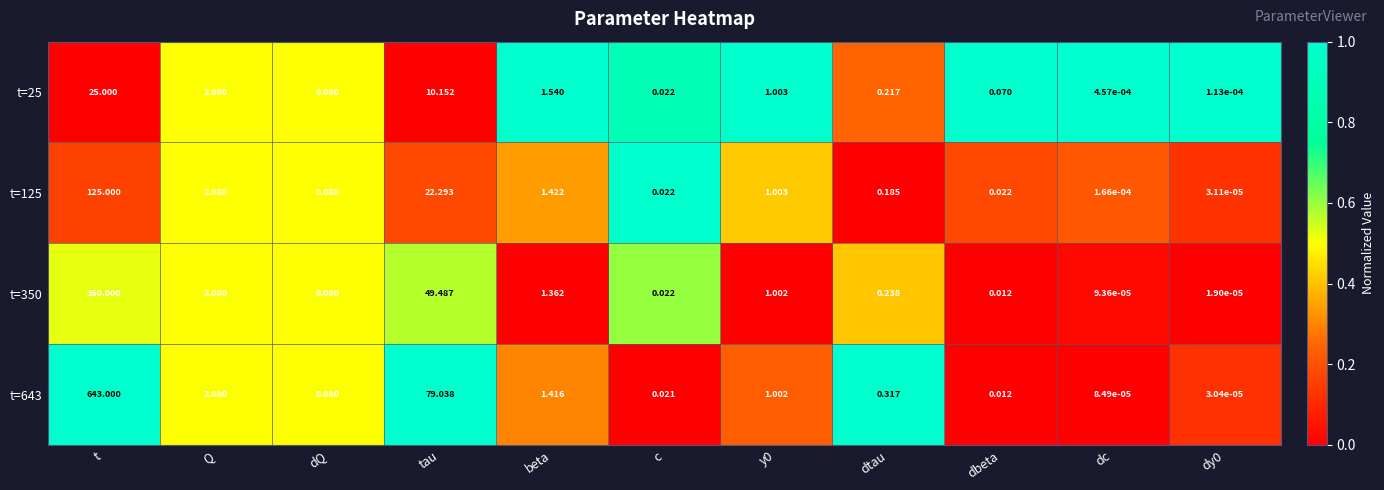

Where is t=350 nearest to the value 175?

tau